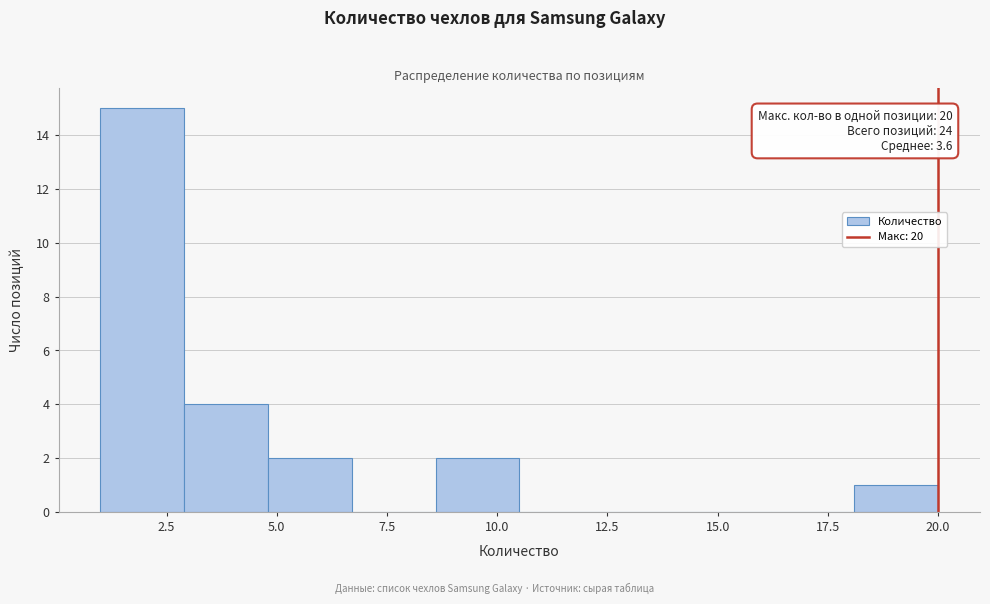

Read against the x-axis, roughly where is the centre of the tallest bar?

2.0